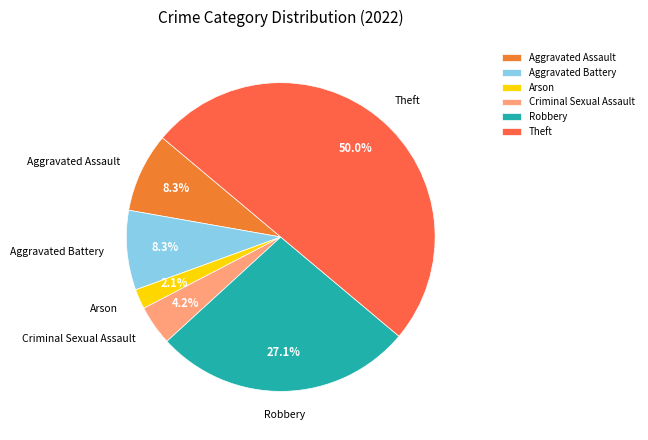

Which category has the biggest portion of the pie?

Theft